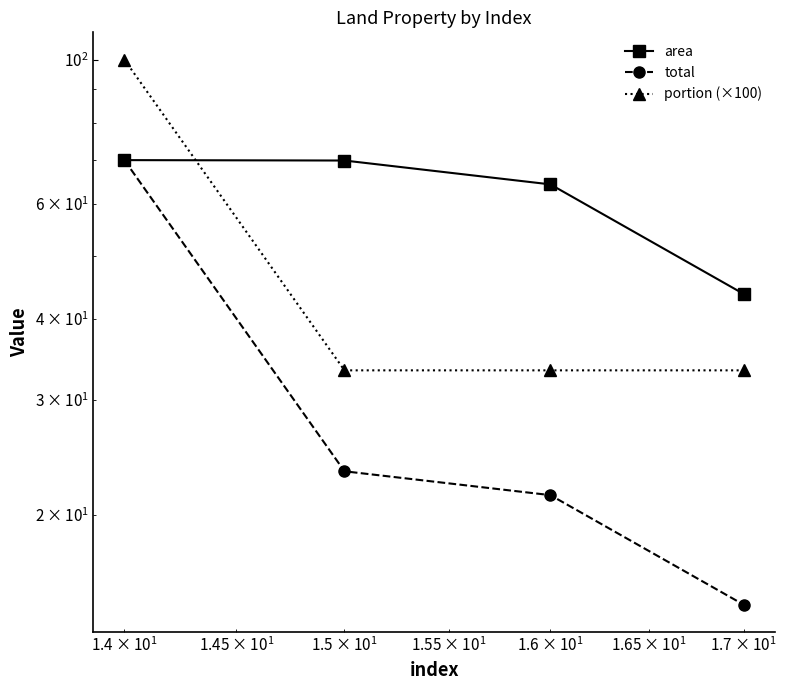

What is the minimum value for area?

43.7